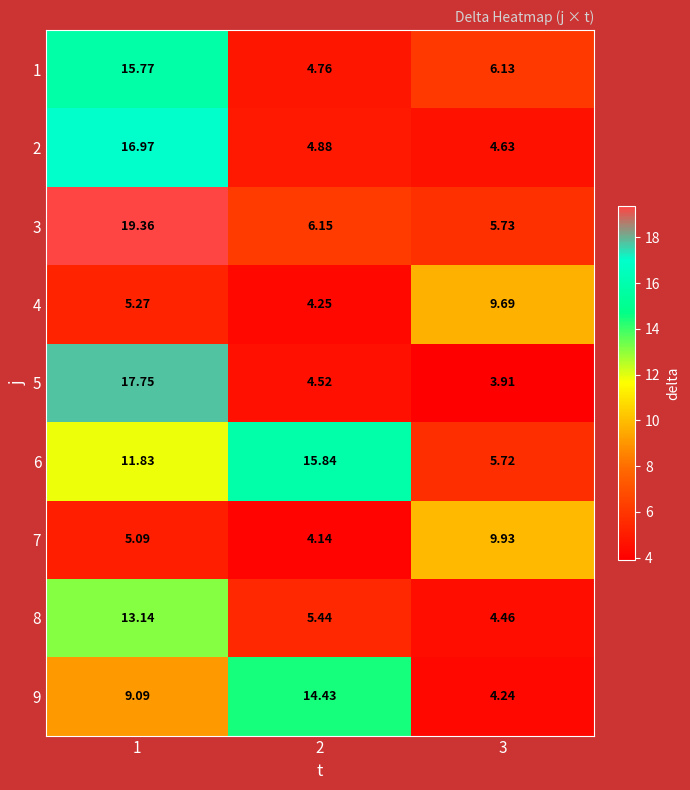

Is the value of 9 at 1 greater than the value of 3 at 1?

No